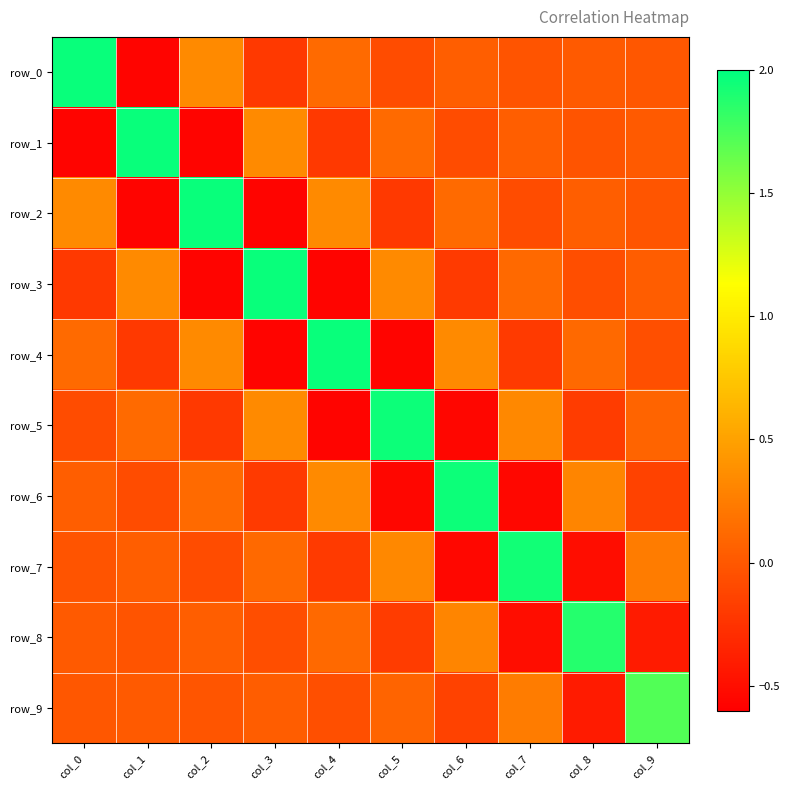

What is the difference between the row_1 values at col_7 and col_8?

0.1